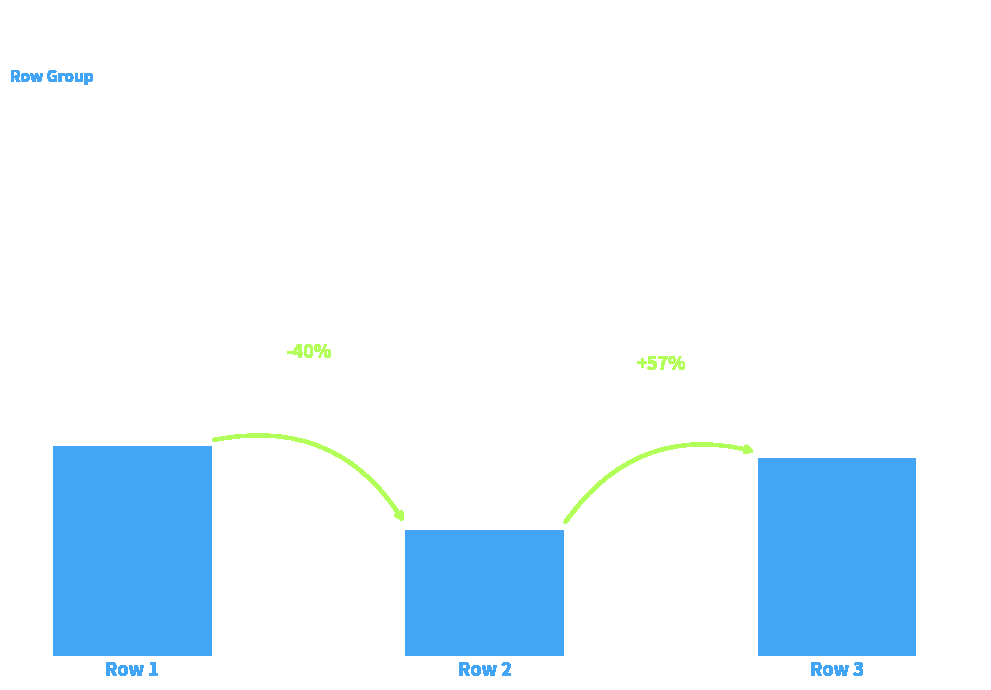

True or false: the data shows 33 at Row 3.

True